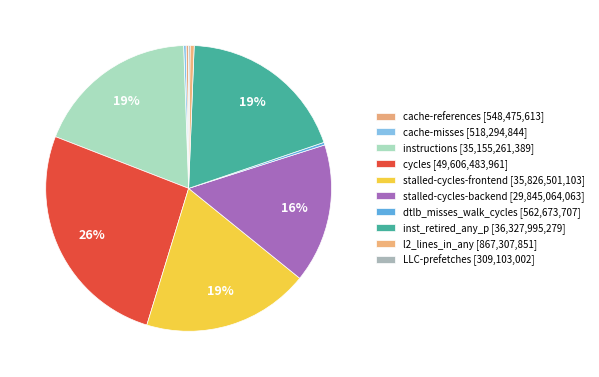

How many slices are in this pie chart?

10